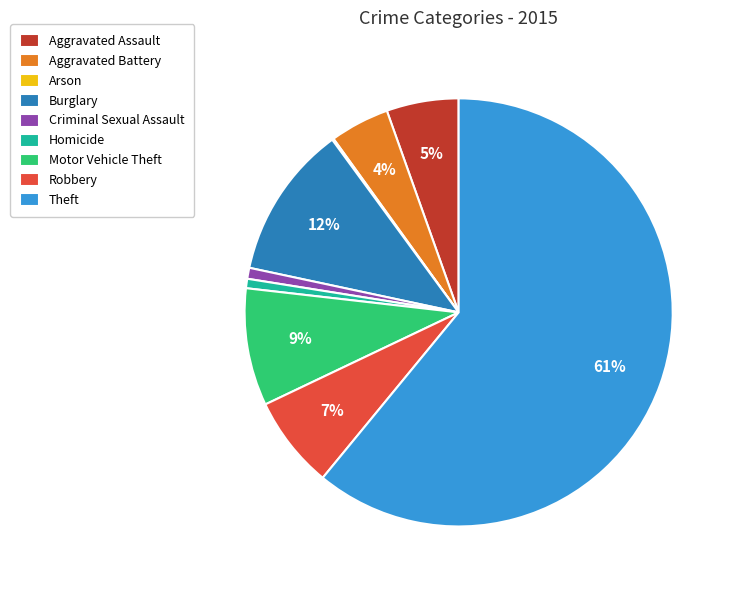

Which has a higher value, Criminal Sexual Assault or Motor Vehicle Theft?

Motor Vehicle Theft